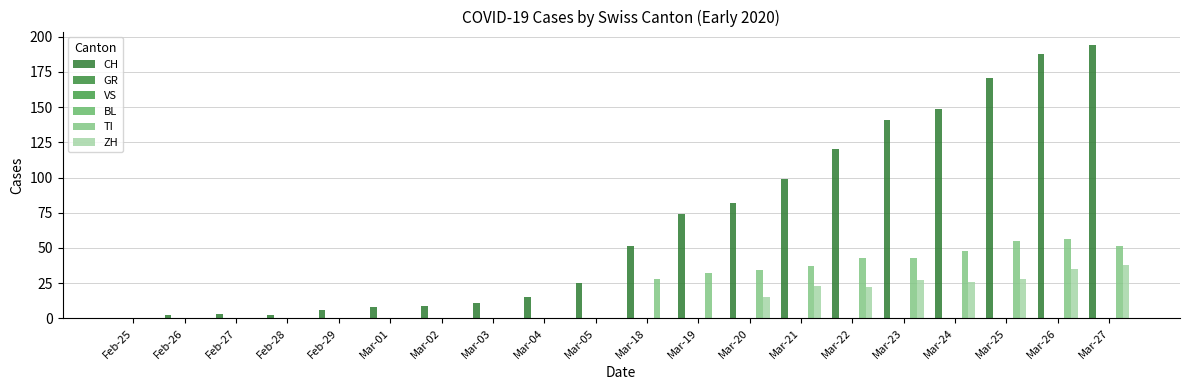

Which label corresponds to the largest value in the chart?

Mar-27